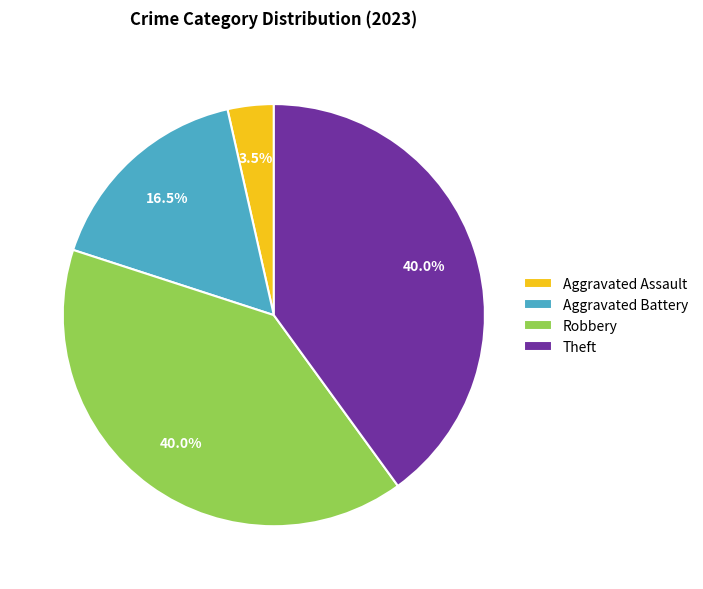

Count the number of slices in the pie.

4